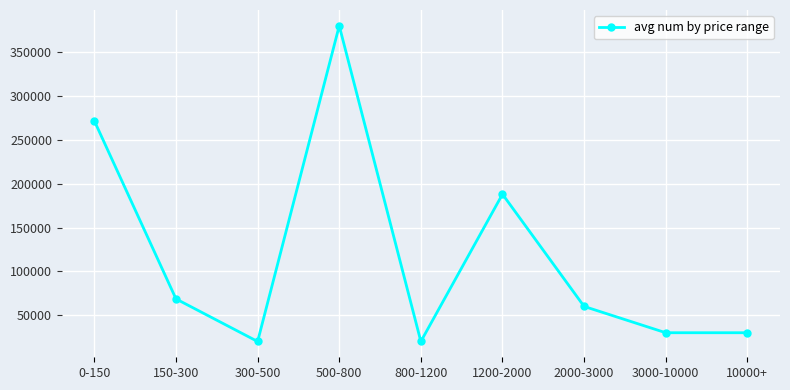

What is the label of the 4th point from the left?

500-800